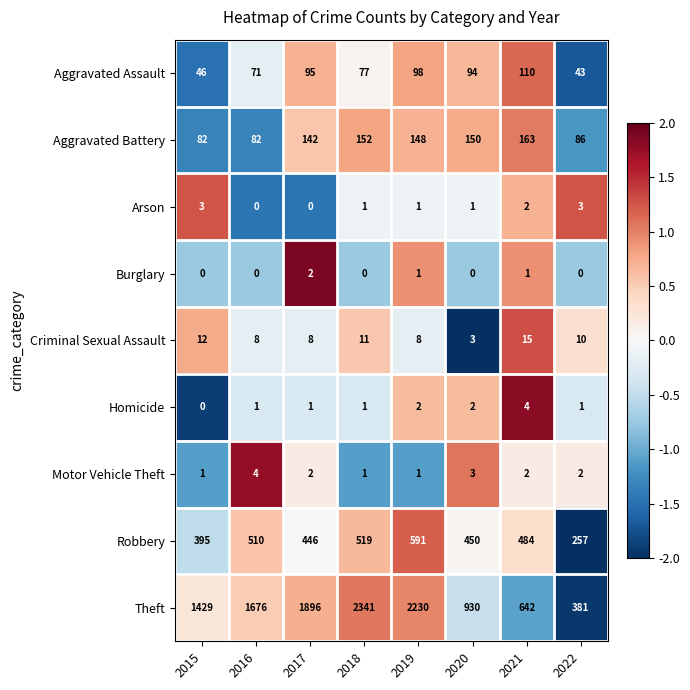

What is the spread (max minus min) of values at 2017?

1896